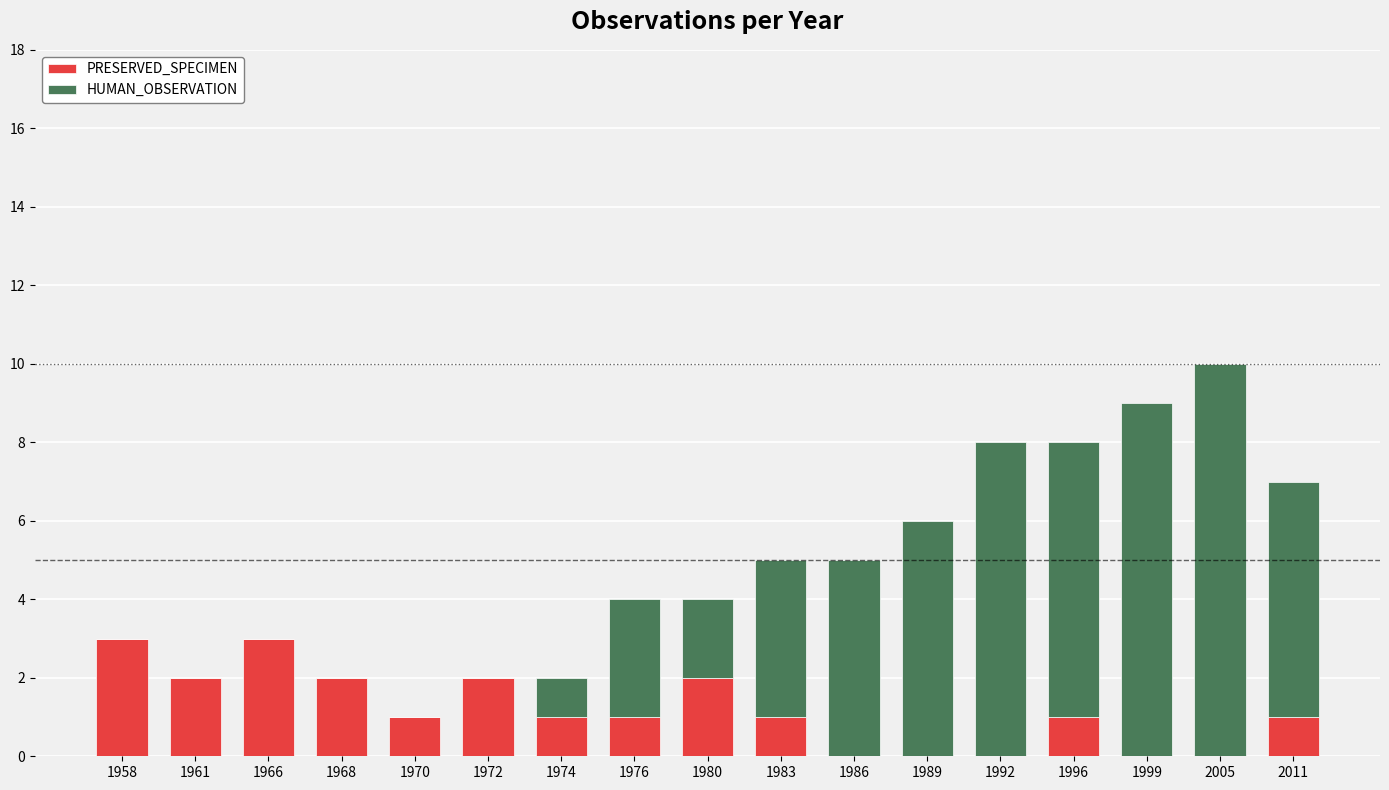

What is the sum of all PRESERVED_SPECIMEN values?

20